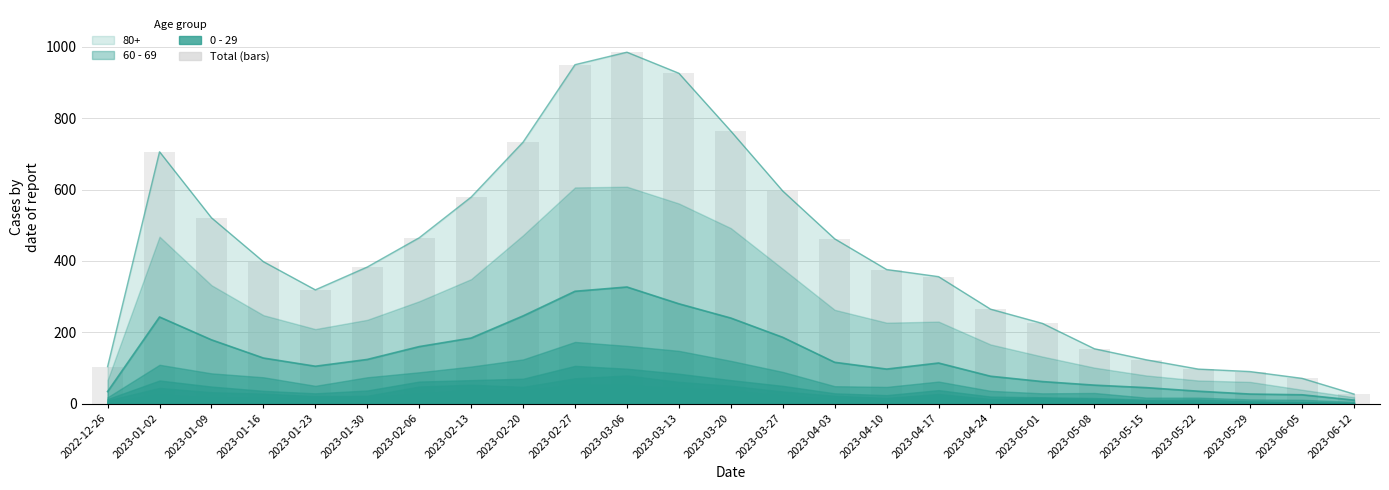

True or false: the data shows 950 at 2023-02-27.

True